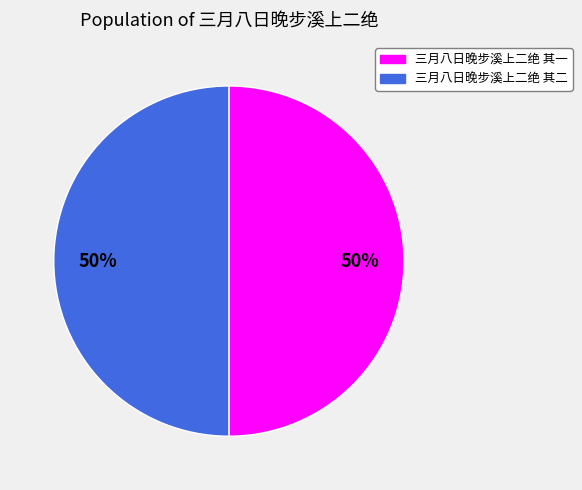

Combined, do 三月八日晚步溪上二绝 其一 and 三月八日晚步溪上二绝 其二 account for over 50%?

Yes